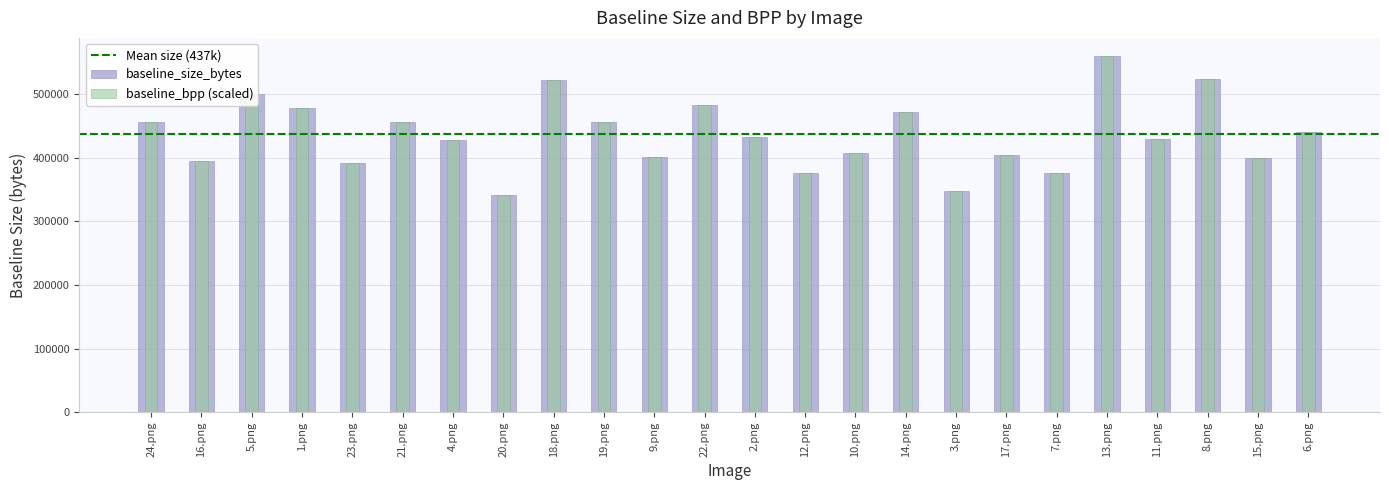

What is the total value across all series at 16.png?

788800.0